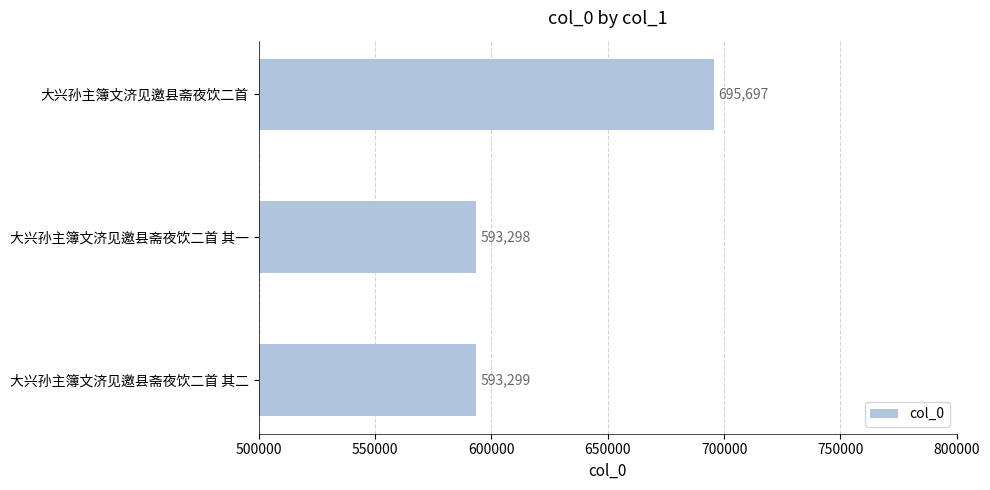

Is it true that the value at 大兴孙主簿文济见邀县斋夜饮二首 其一 is 184204?

False